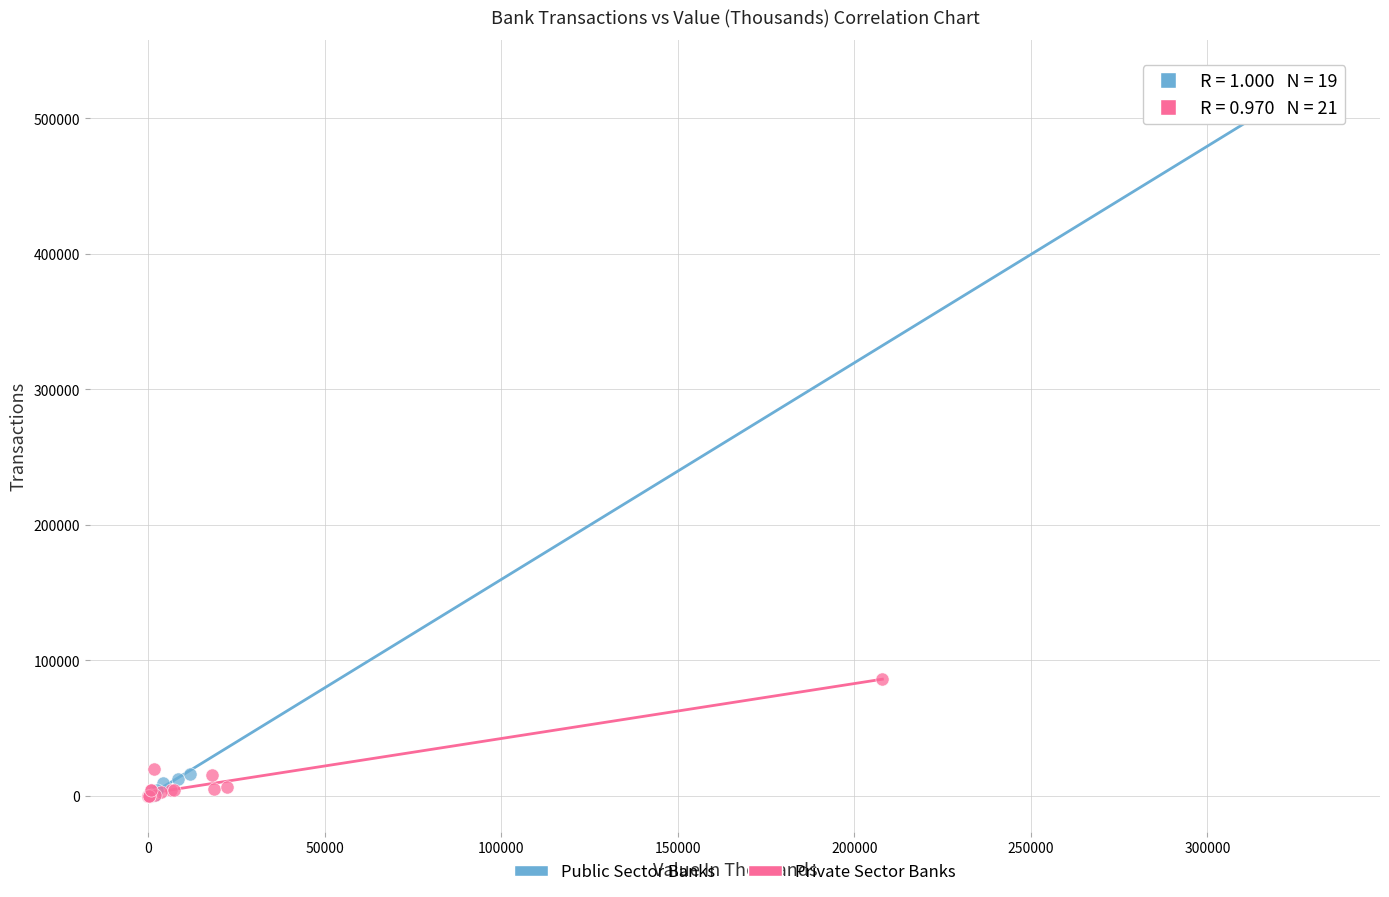

Which series contains the highest Y value?

Public Sector Banks